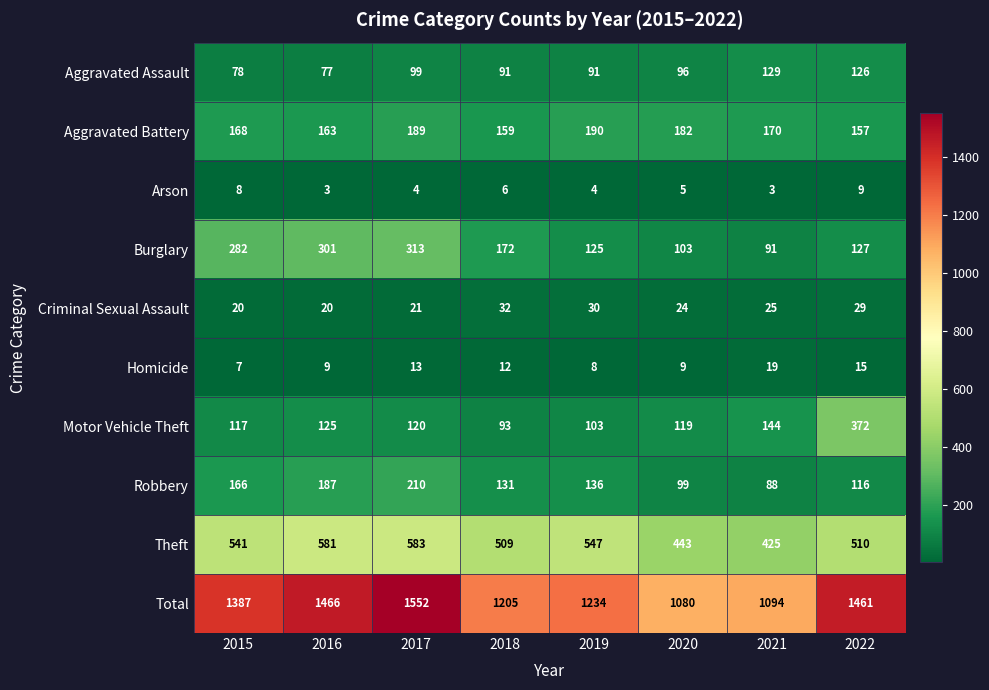

What is the sum of the Aggravated Battery values at 2020 and 2018?

341